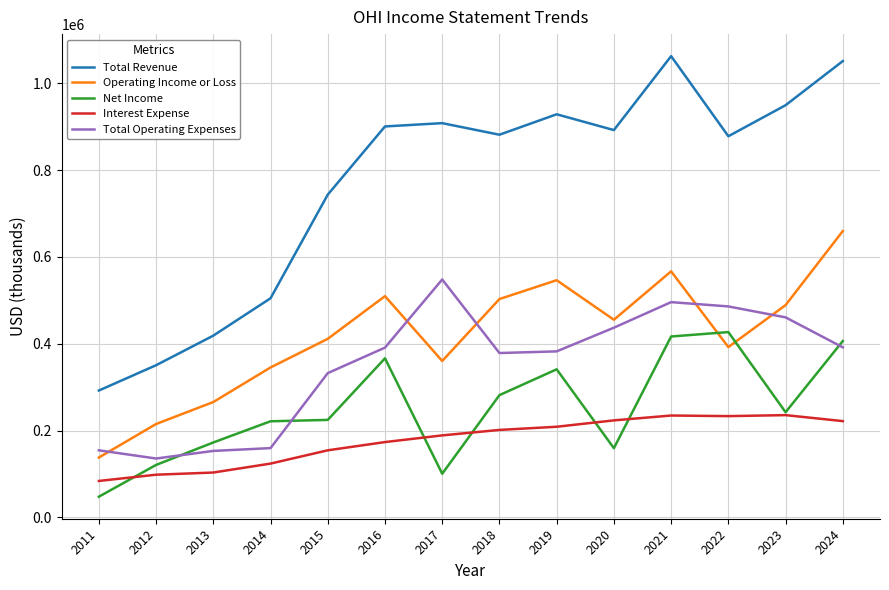

True or false: Interest Expense has a value of 120156 at 2017.

False